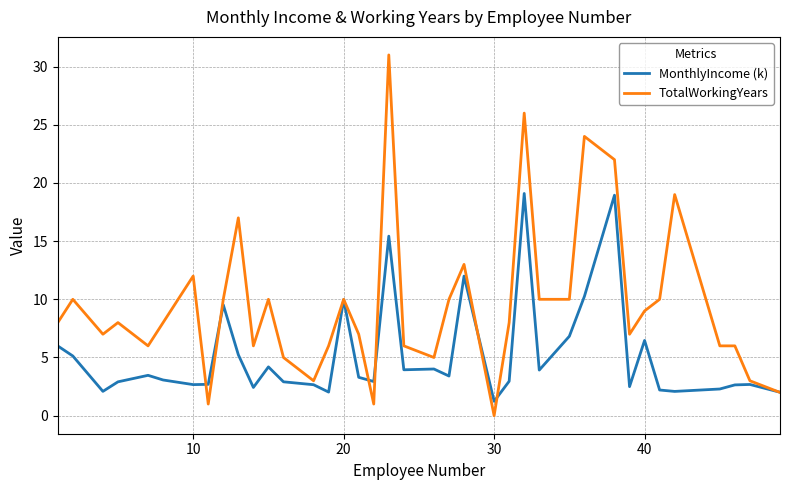

Rank the series by their average value, from lowest to highest.

MonthlyIncome (k), TotalWorkingYears